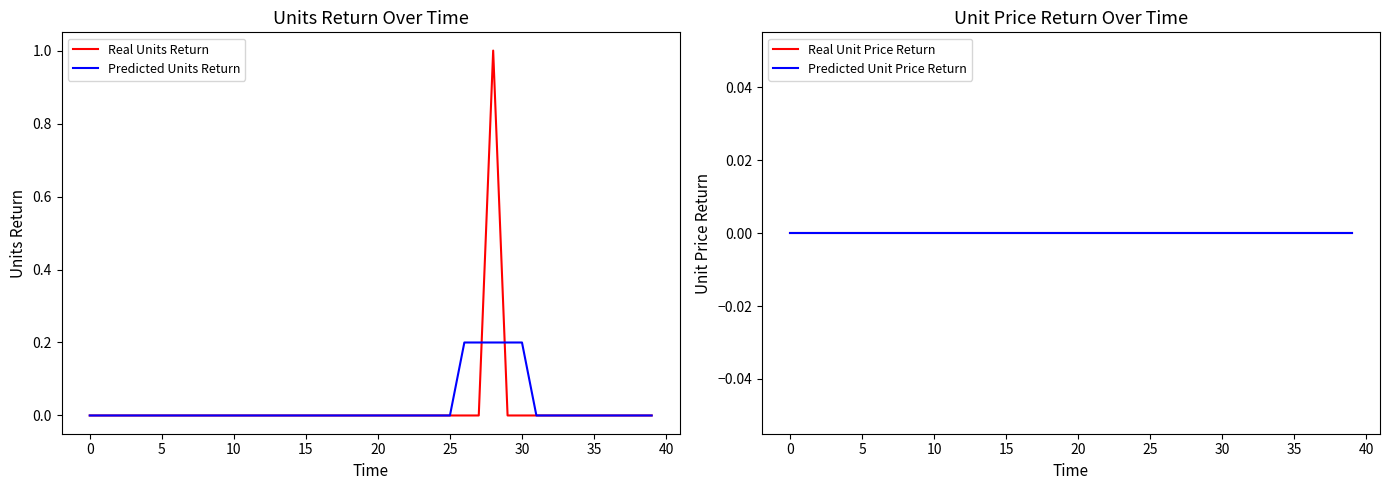

The Predicted Units Return series shows 0.0 at 15. True or false?

True